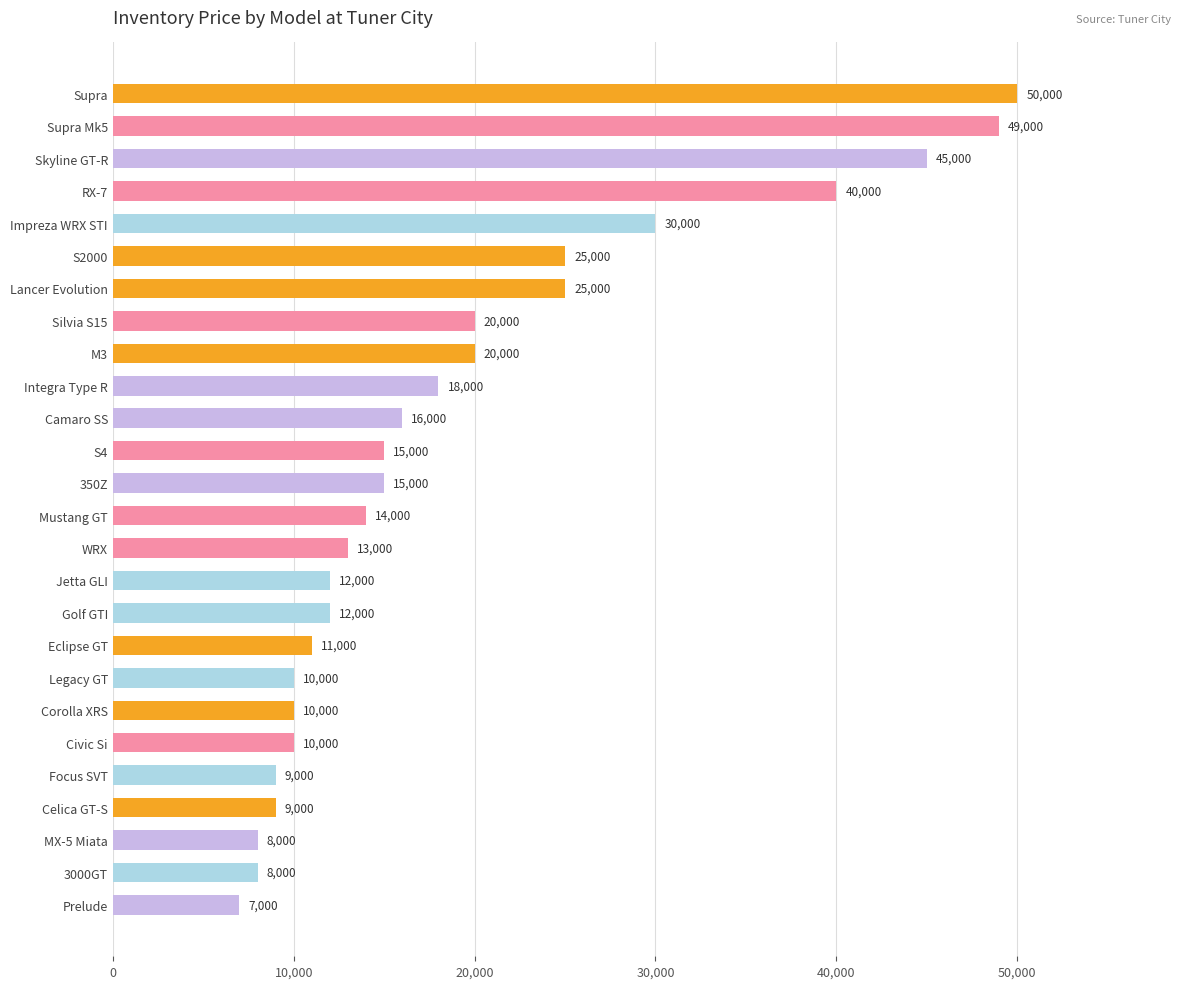

What is the change in value from Corolla XRS to 3000GT?

-2000